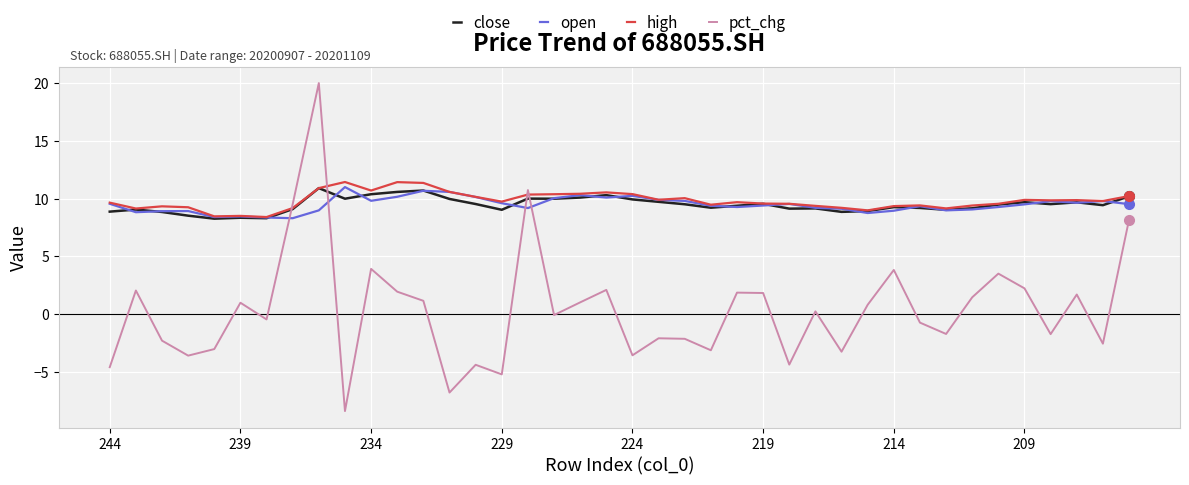

What is the greatest value displayed?

20.0